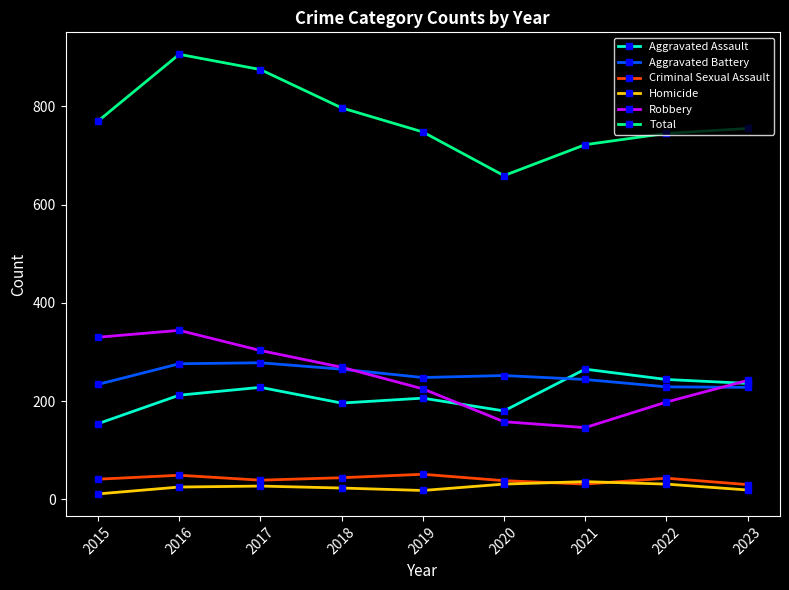

Where is the first local maximum for Aggravated Assault?

2017